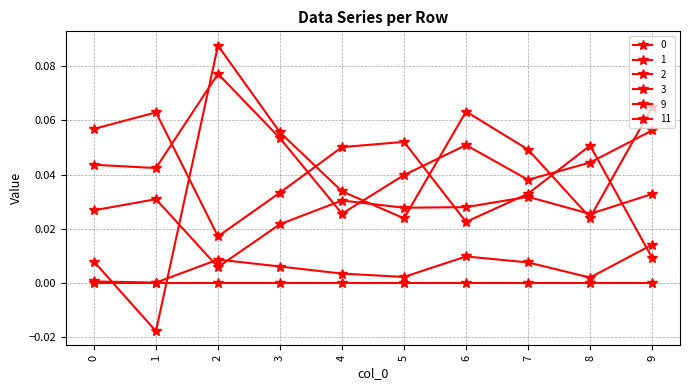

How many times do 2 and 0 cross each other?

5